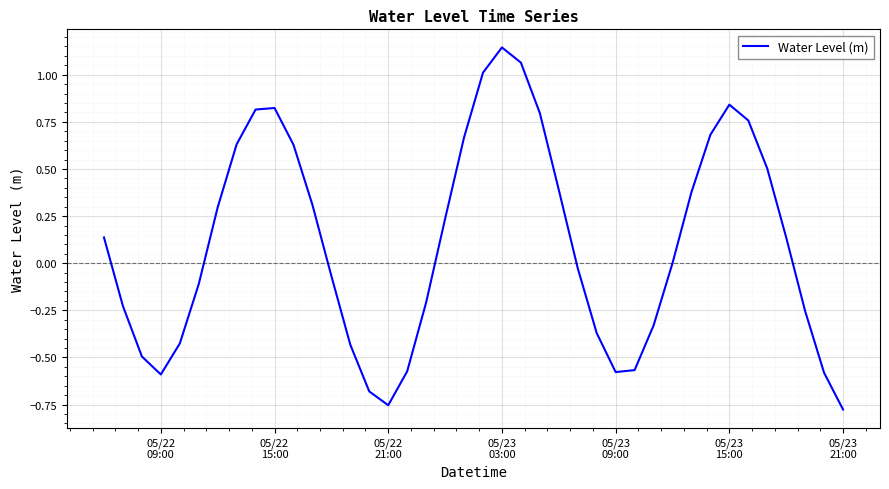

How many lines are shown in the chart?

1